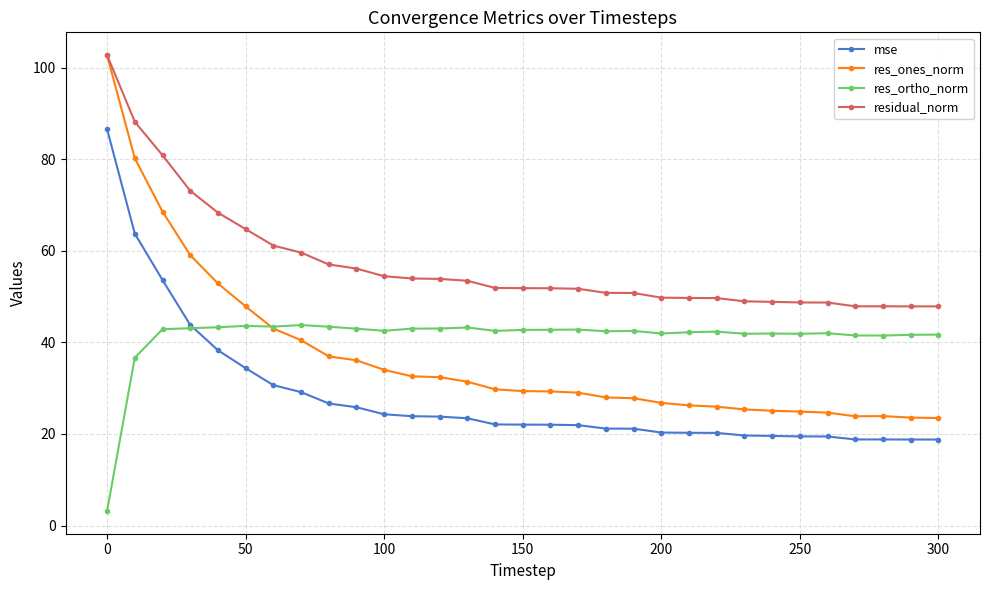

True or false: res_ones_norm and mse intersect in this chart.

False